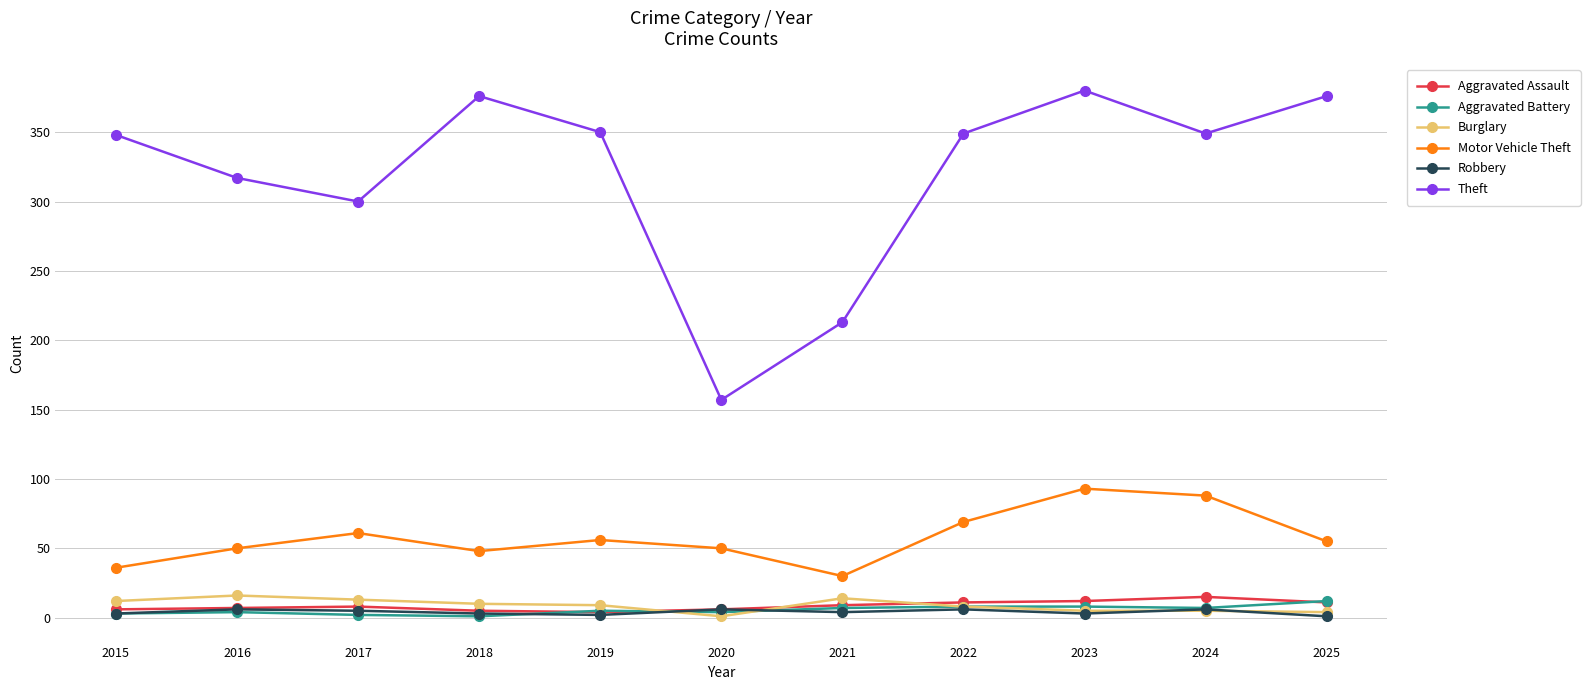

Which series changed the most between 2016 and 2020?

Theft